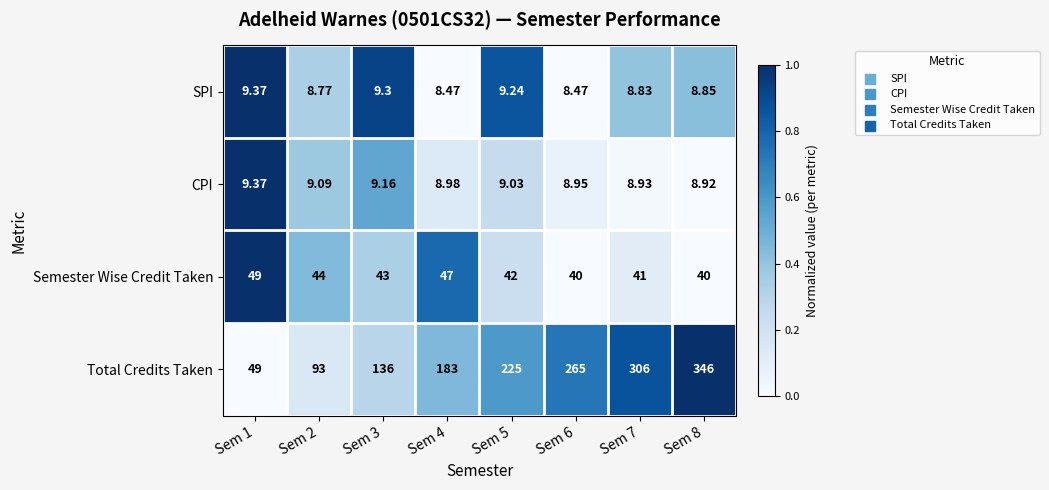

Which series has the largest total across all categories?

Total Credits Taken